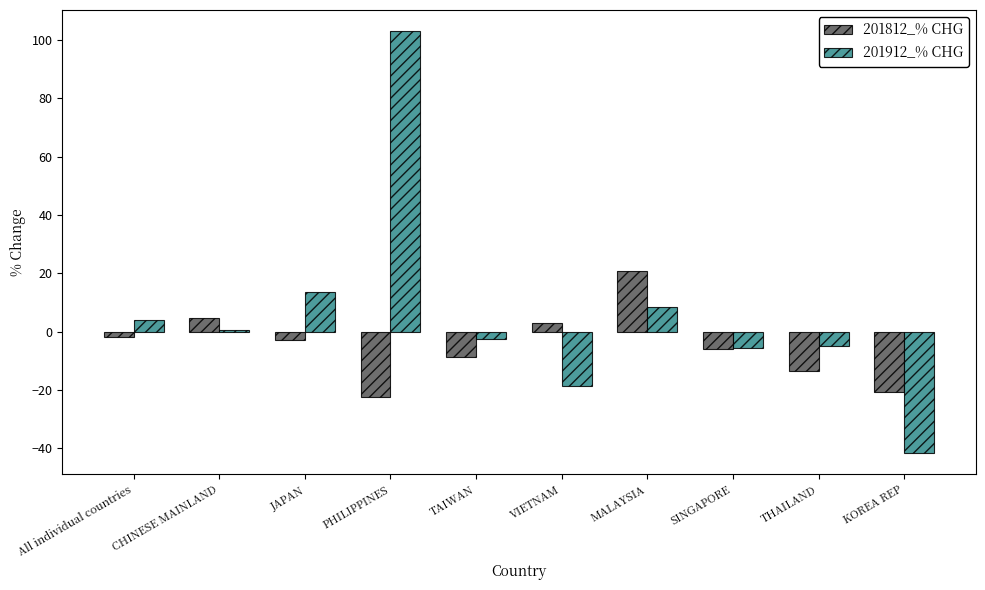

What is the value of the 201812_% CHG bar at the 5th from the left?

-8.7